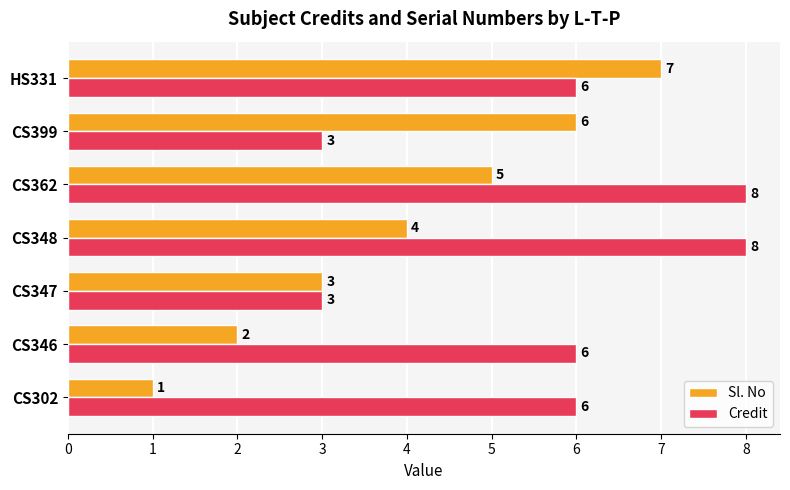

Which series has the widest spread of values?

Sl. No